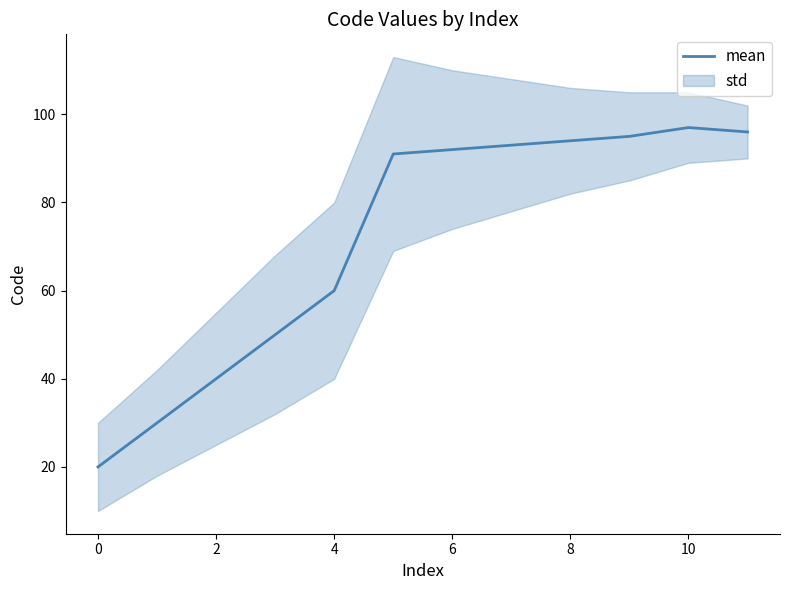

Read the value at 8, to the nearest 5.

95